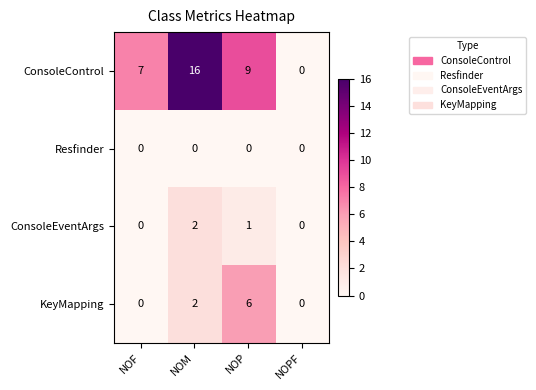

What is the difference between the maximum and minimum values in the ConsoleControl series?

16